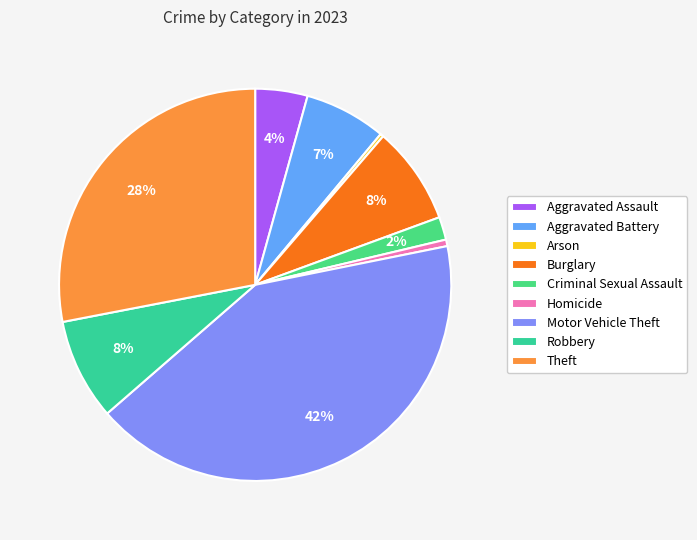

To the nearest percent, what portion does Motor Vehicle Theft represent?

42%